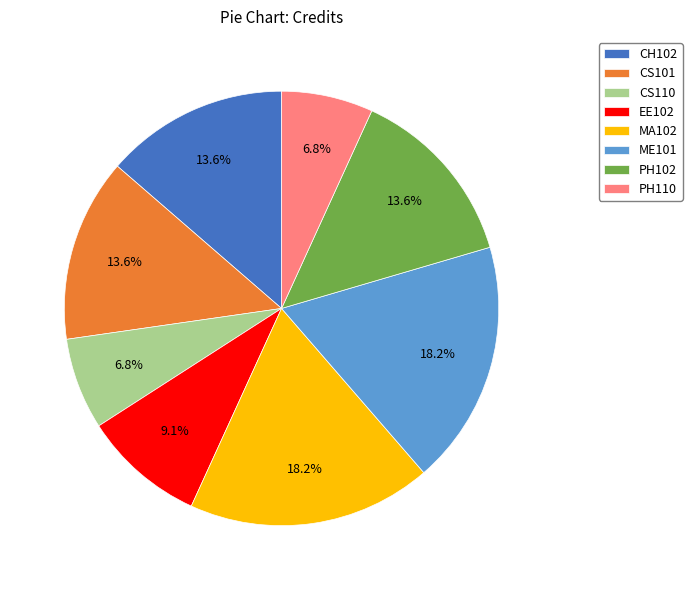

Does CS101 represent more than half of the total?

No